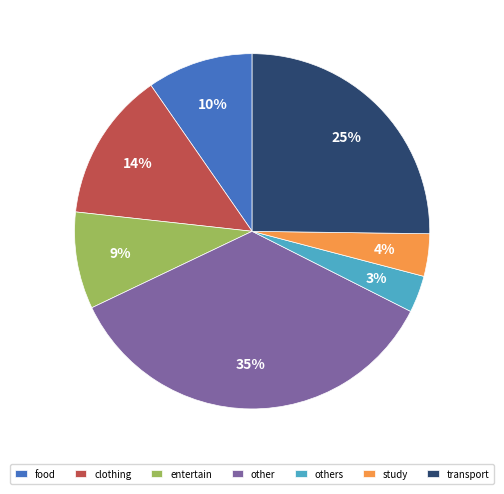

Between study and transport, which is larger?

transport